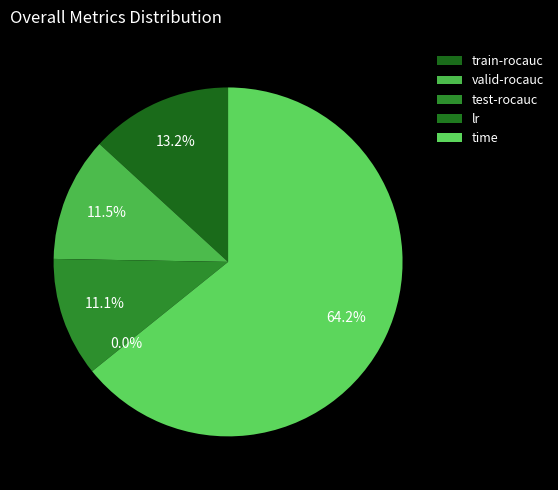

What percentage do lr and valid-rocauc together represent?

11.5%